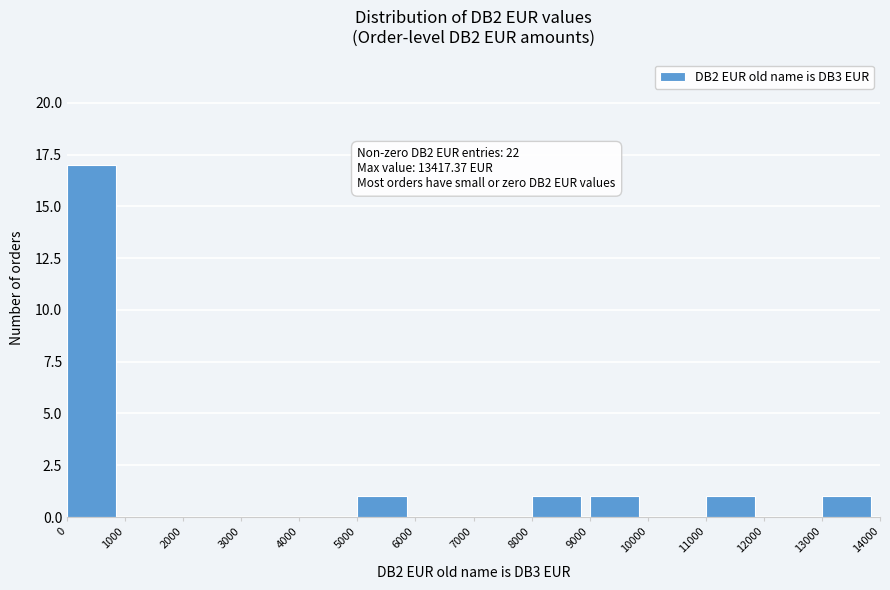

Which range on the x-axis has the tallest bar?

0 to 1000